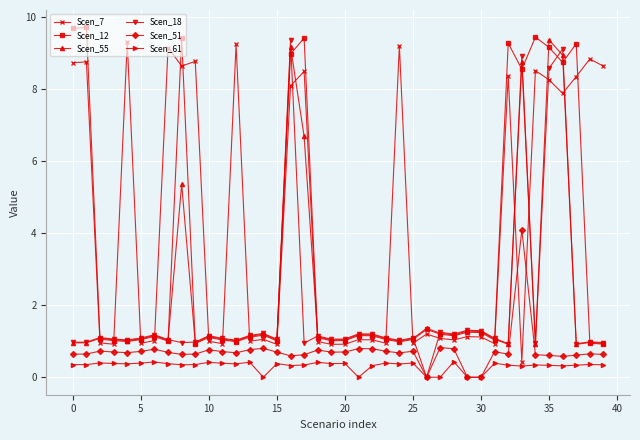

At how many categories does at least one series exceed 3?

18